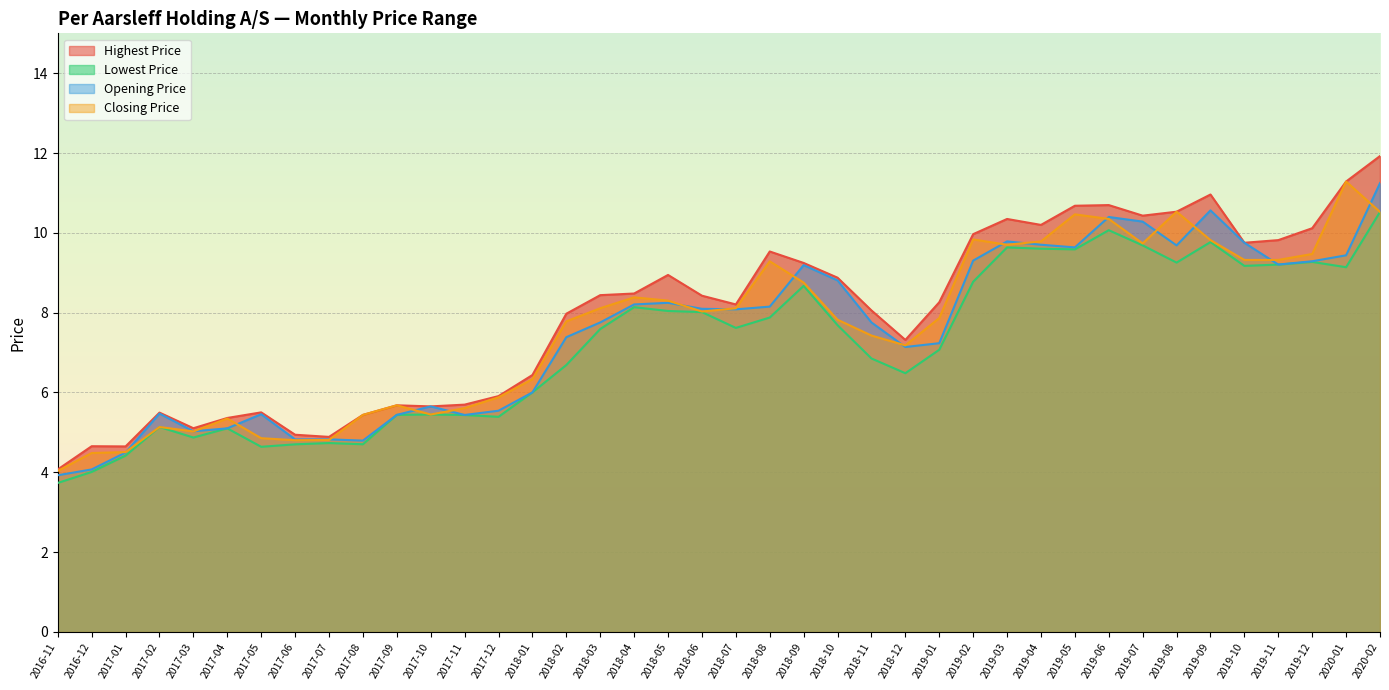

Which series has the widest spread of values?

Highest Price